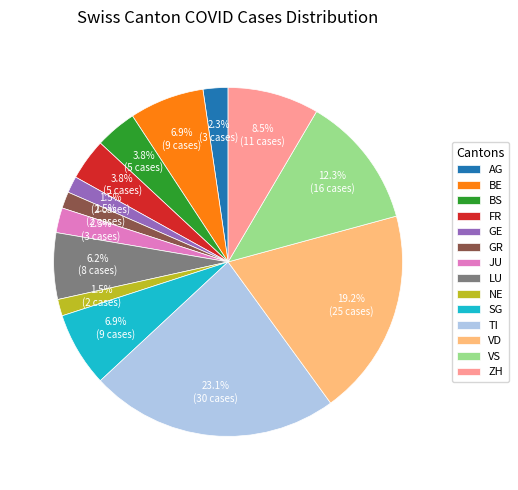

To the nearest percent, what percentage of the pie is TI?

23%